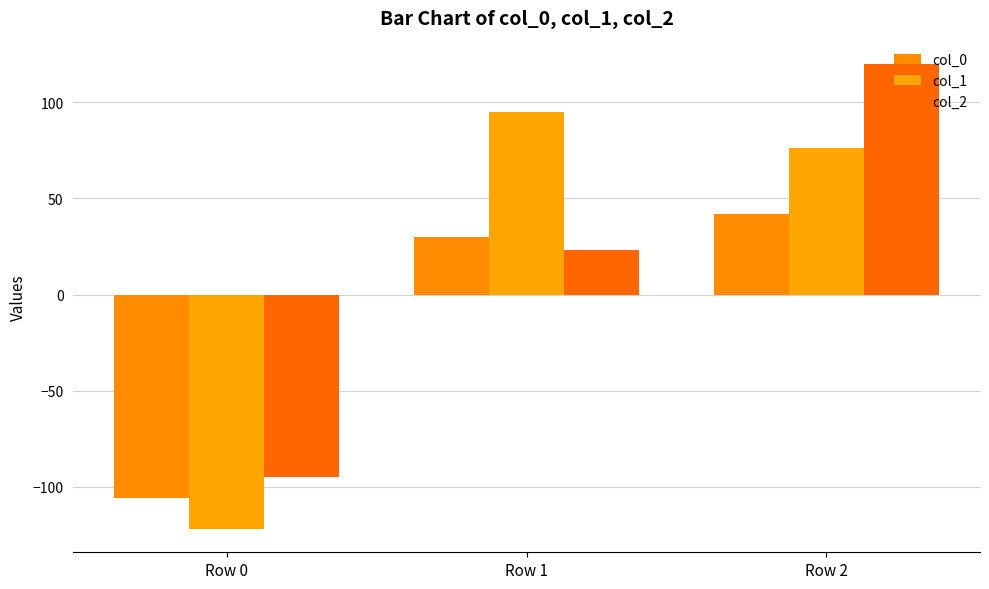

What is the average value of the col_2 series?

16